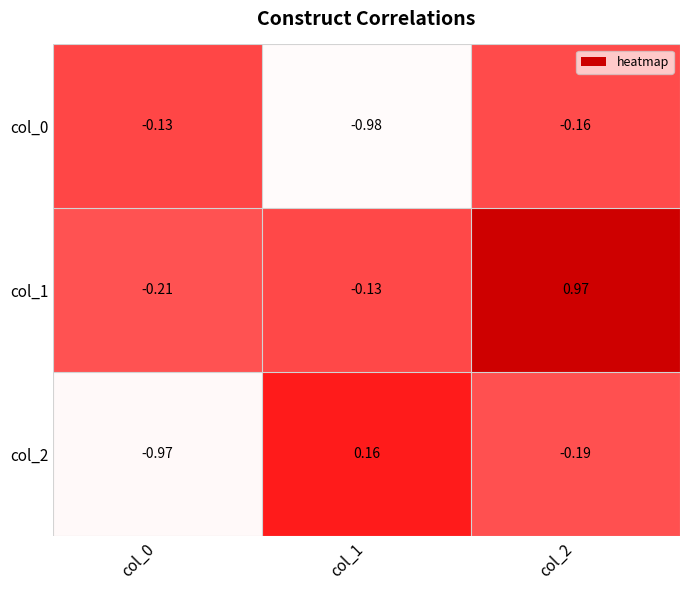

At which category is the sum across all series the highest?

col_2